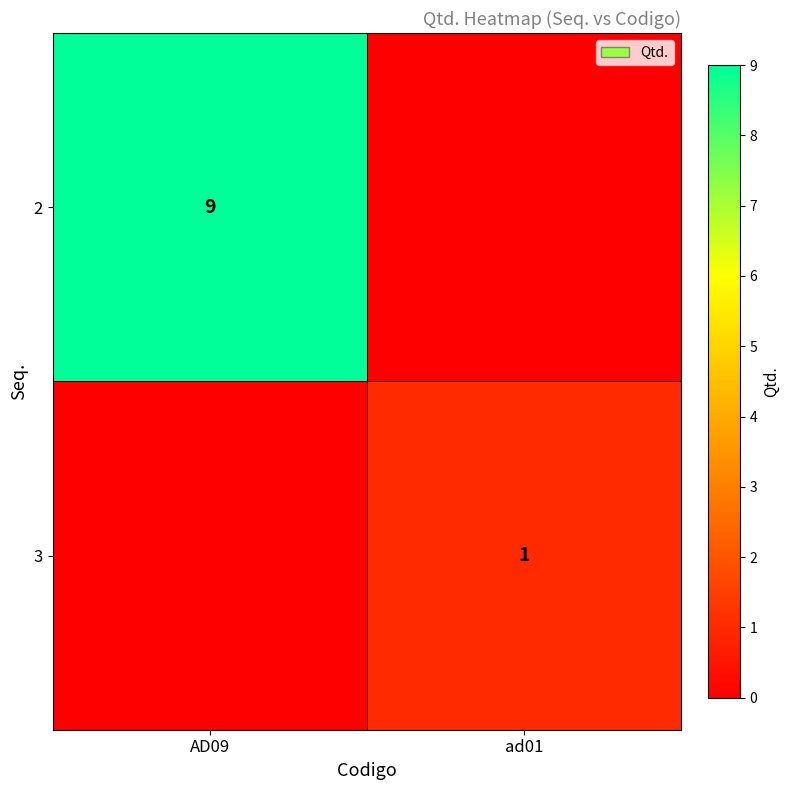

How many data points does each series have?

2